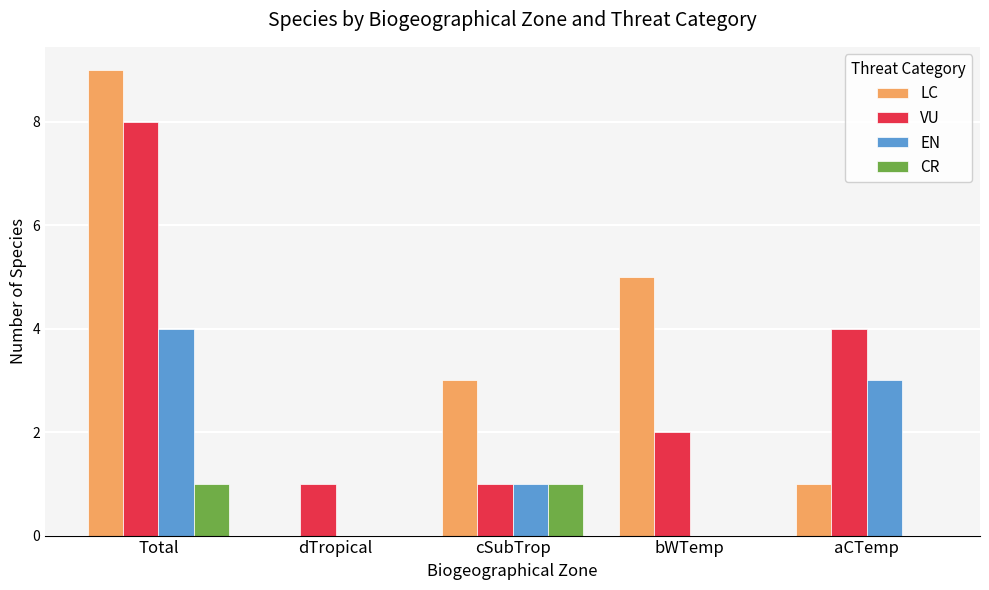

Between cSubTrop and bWTemp, which series saw the biggest shift?

LC